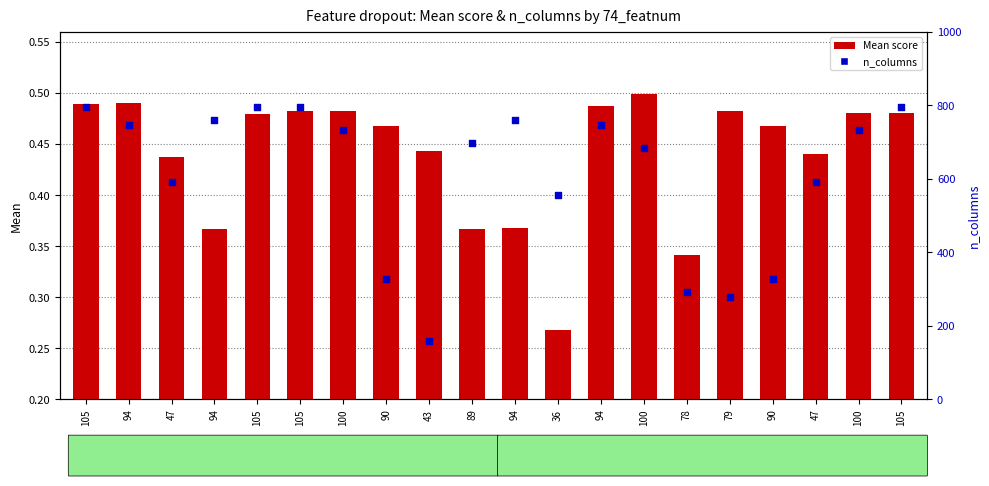

Which series has the widest spread of Y values?

n_columns